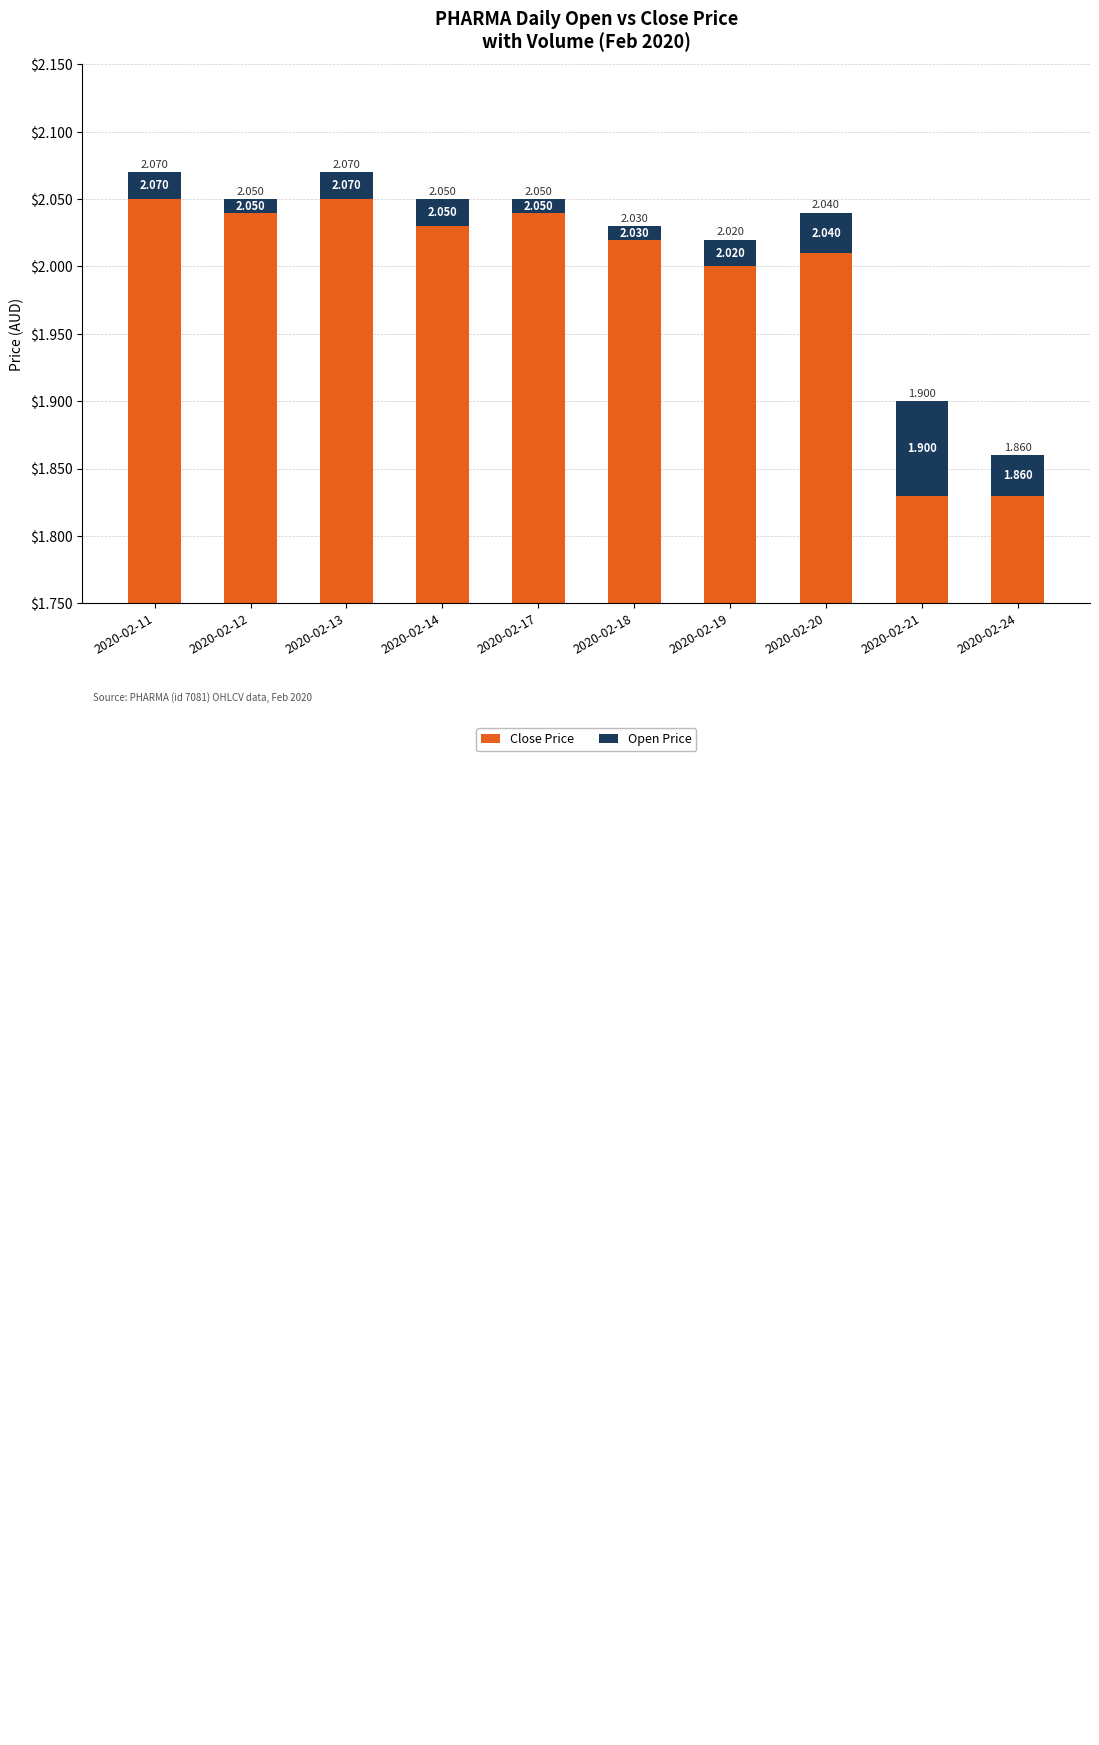

Which series has the largest total across all categories?

close